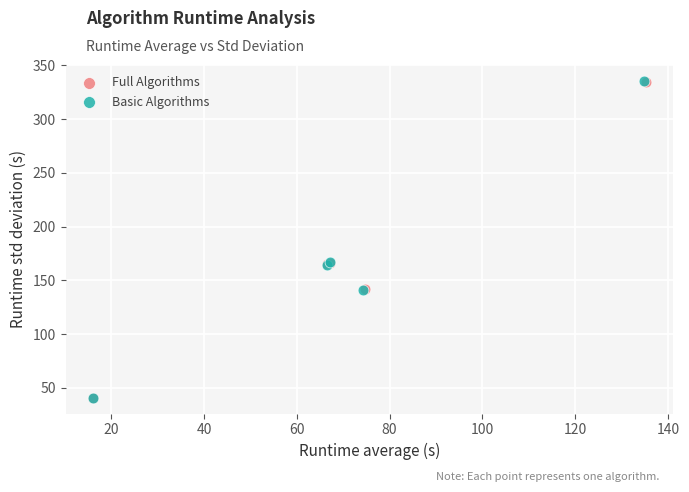

Which series has the largest Y range (max minus min)?

Basic Algorithms